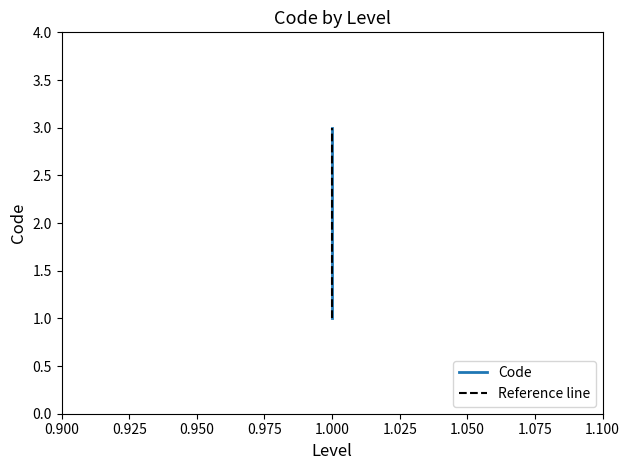

How many values are between 1 and 3?

3